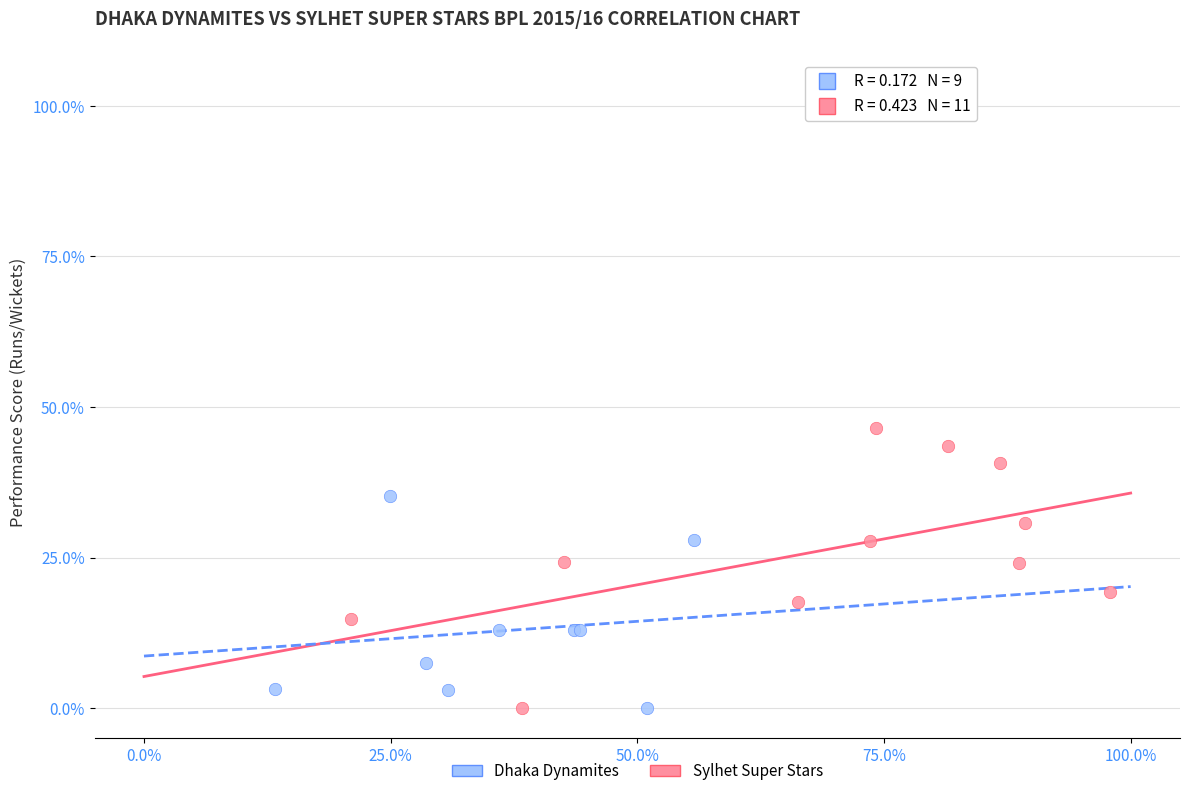

Which series has the widest spread of Y values?

Sylhet Super Stars